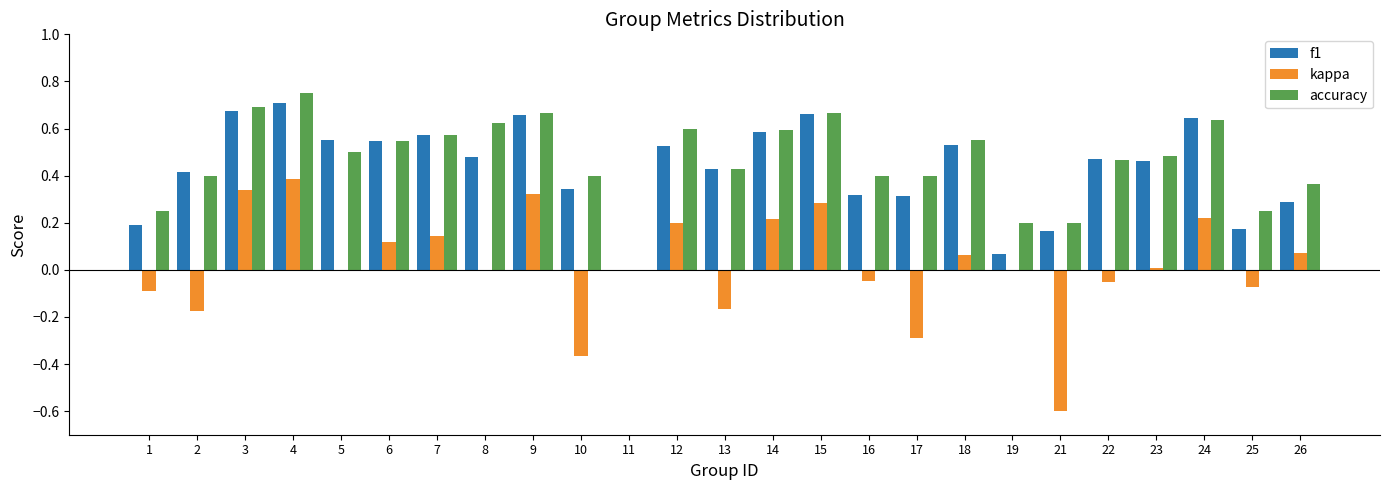

How many groups of bars are there?

25